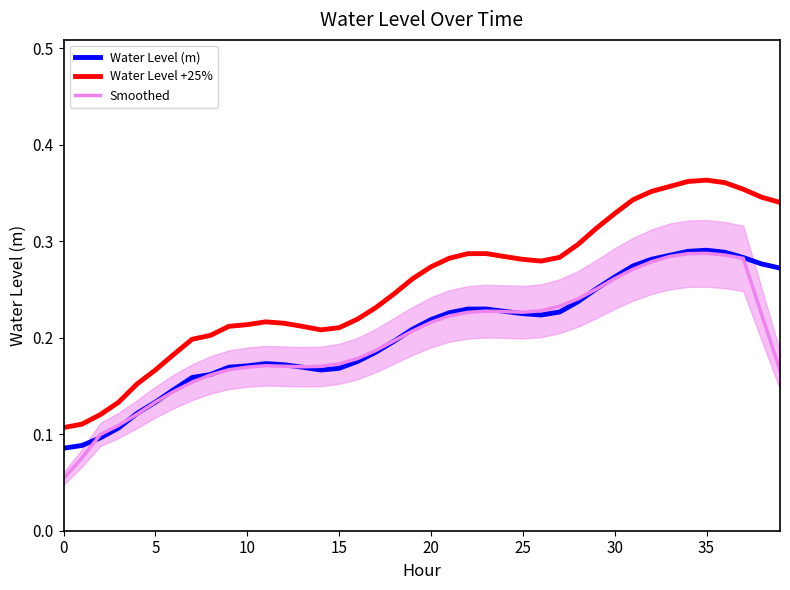

Between 9 and 35, which is larger?

35